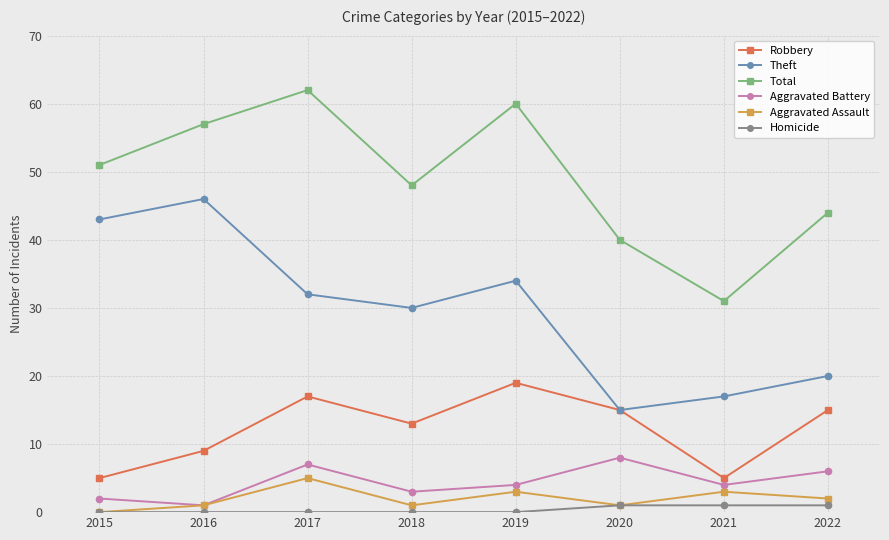

At which category does Theft reach its first local valley?

2018